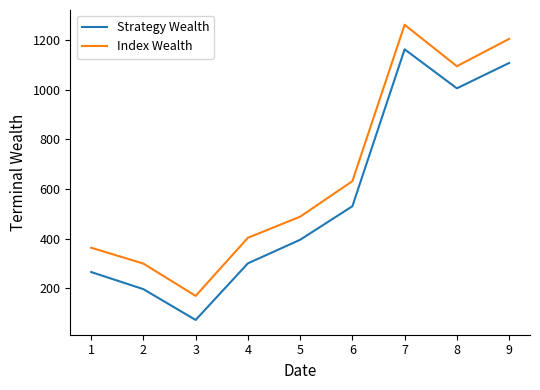

What is the approximate value of Index Wealth at 7, to the nearest 100?

1300